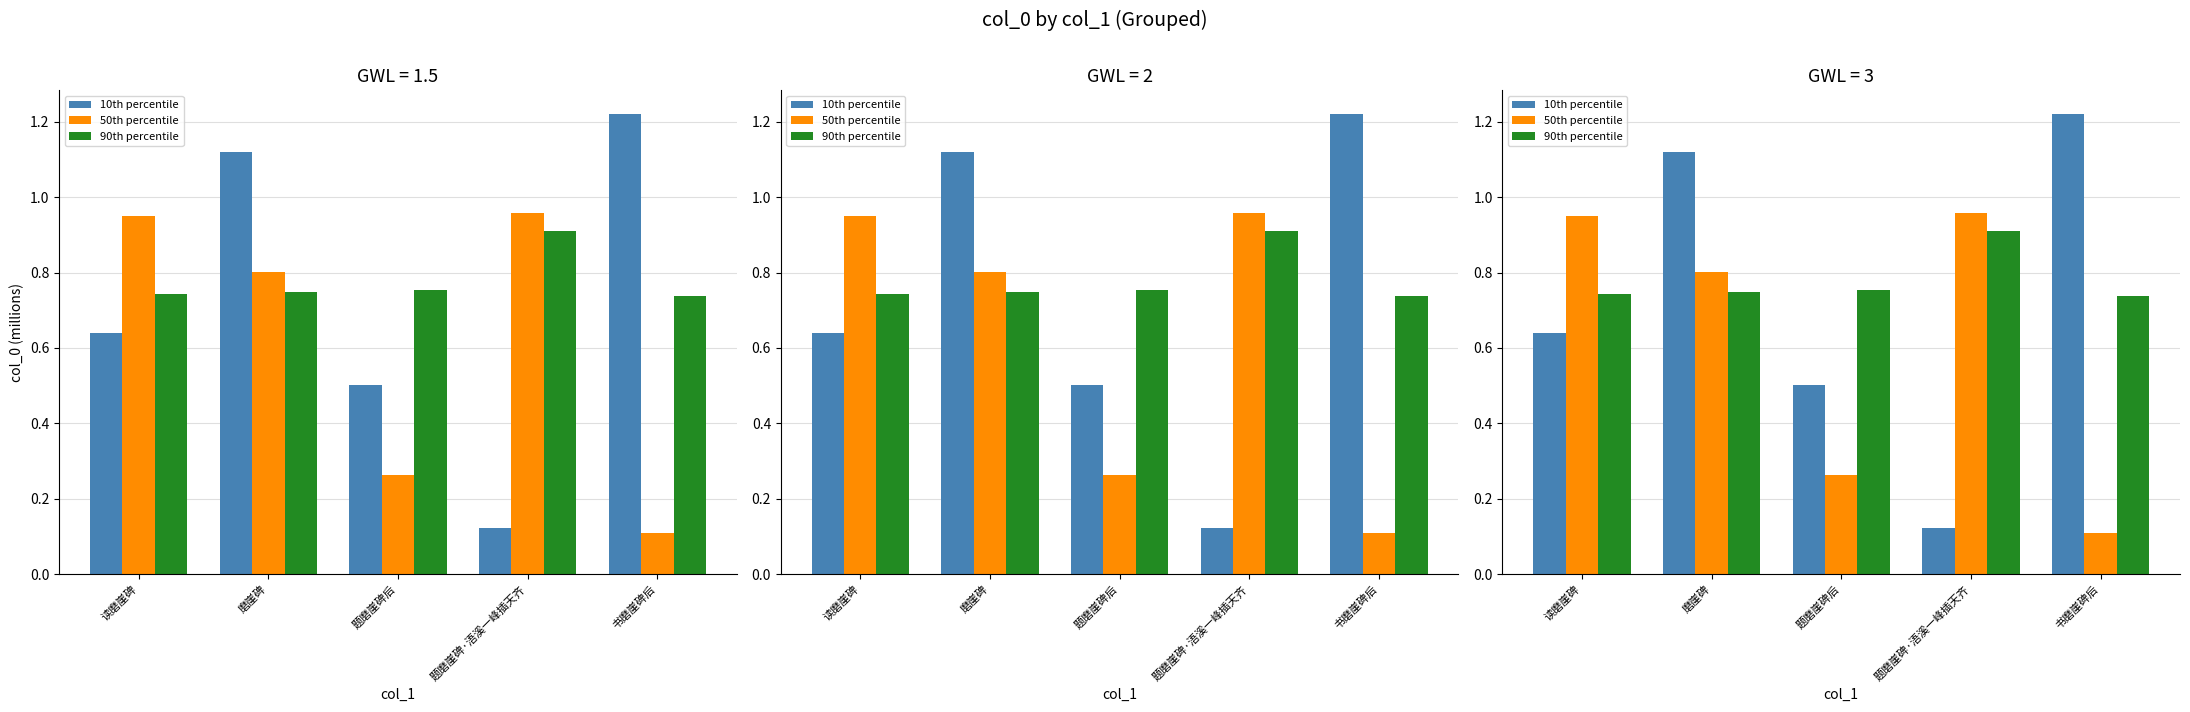

What is the label of the 1st bar from the right?

书磨崖碑后